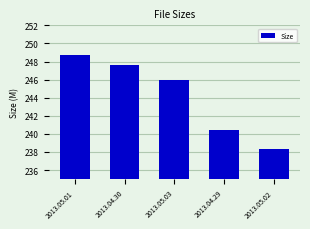

What is the smallest value displayed?

238.4